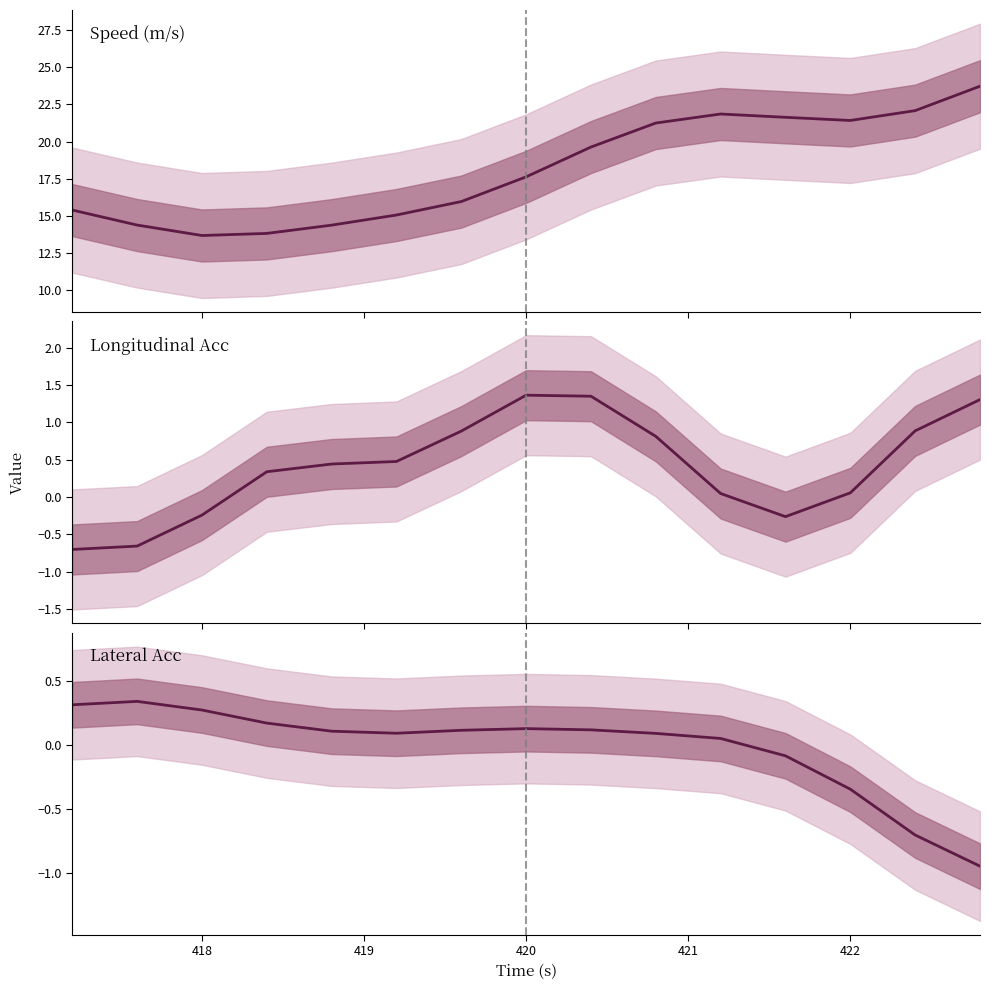

Which series ends up on top after the final intersection of lon_acc and lat_acc?

lon_acc